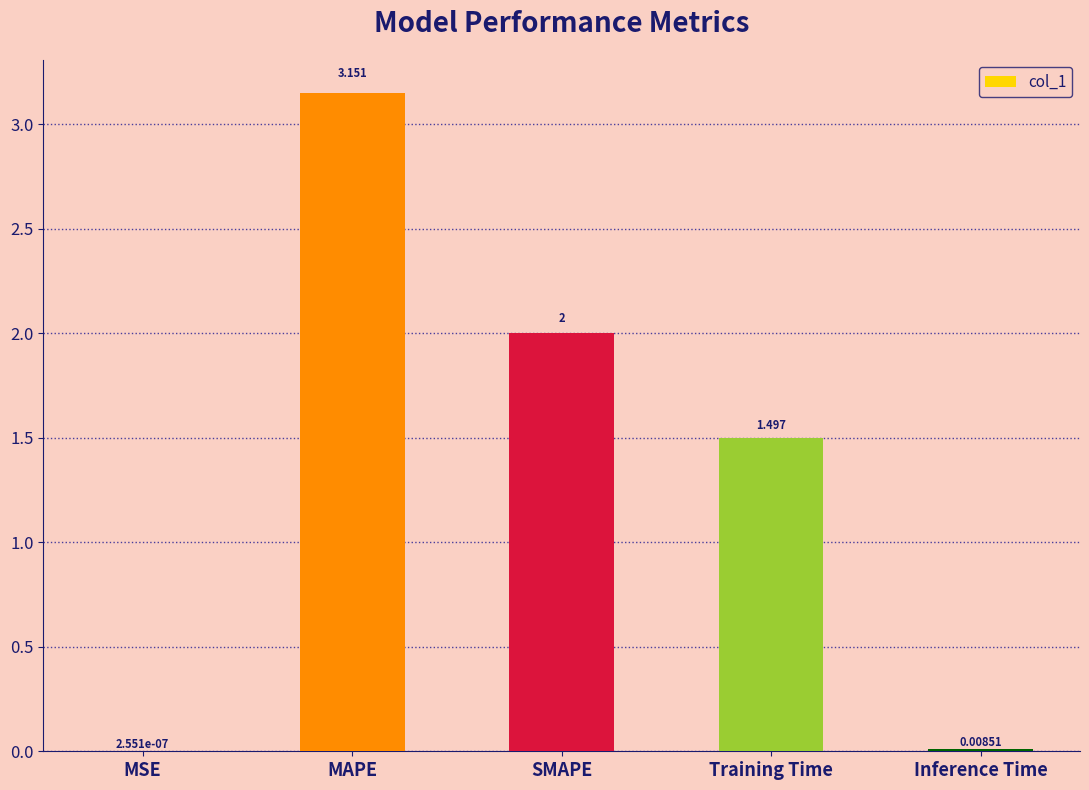

Which has a higher value, MAPE or SMAPE?

MAPE